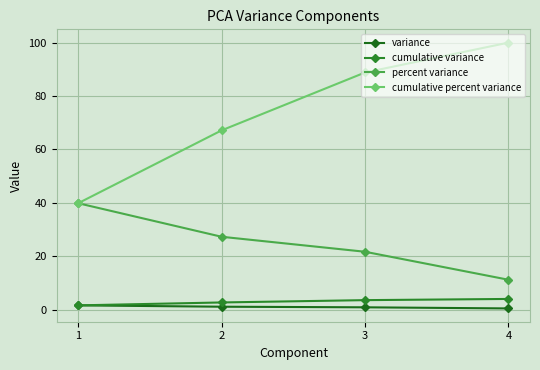

How many values in the percent variance series exceed 27?

2